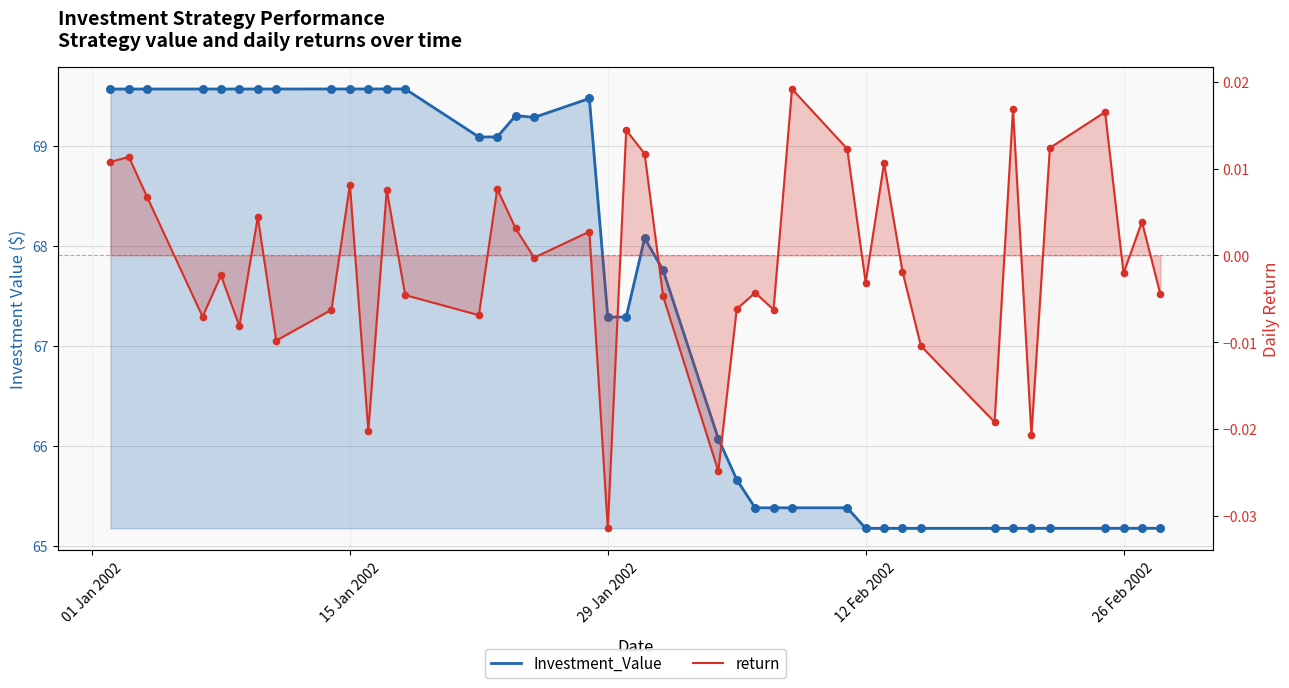

At how many categories does at least one series exceed 61?

40